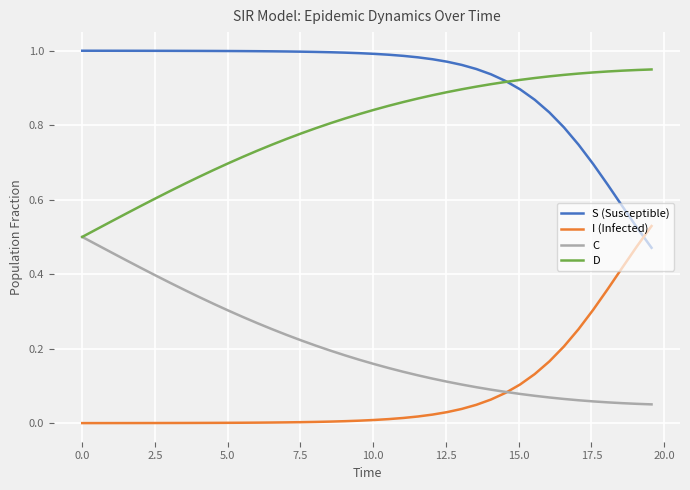

True or false: C and S (Susceptible) cross at least once.

False